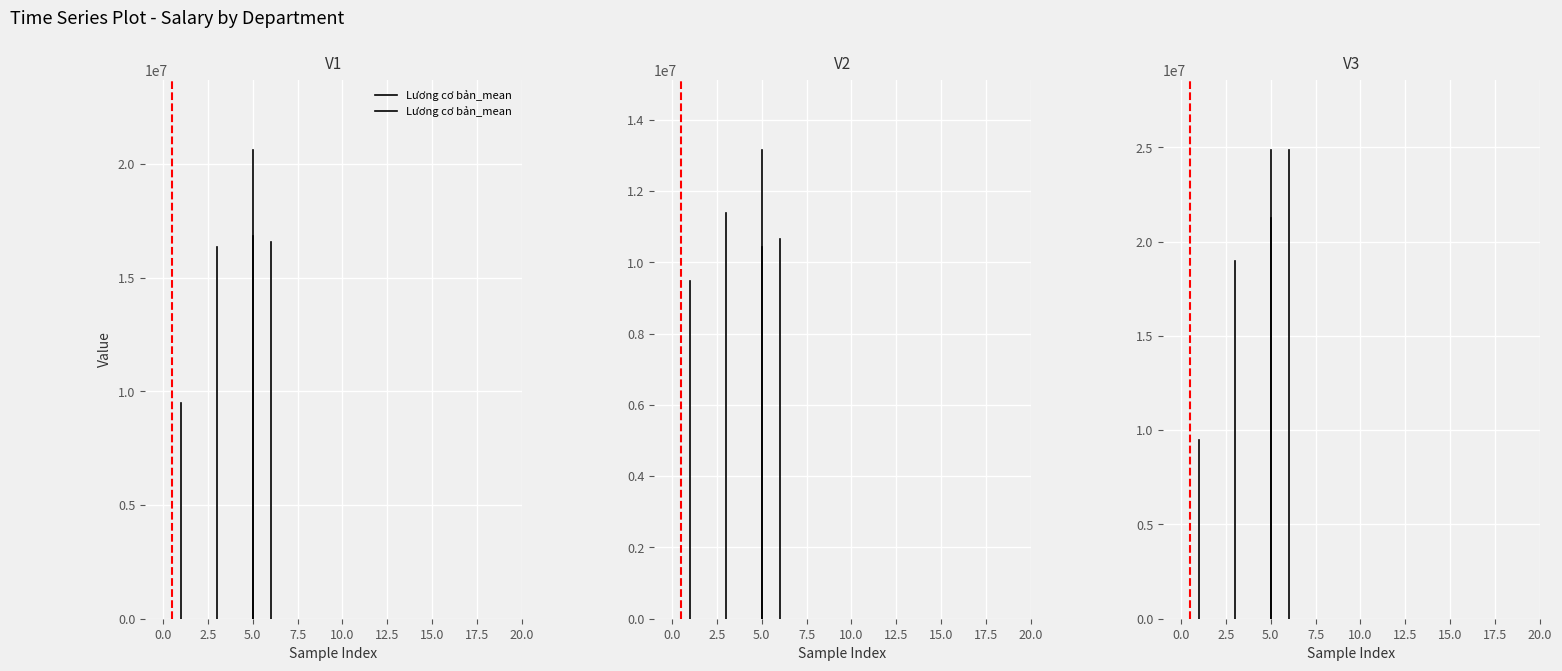

Is it true that Lương cơ bản_mean equals 16570423.3 at 0.0?

True